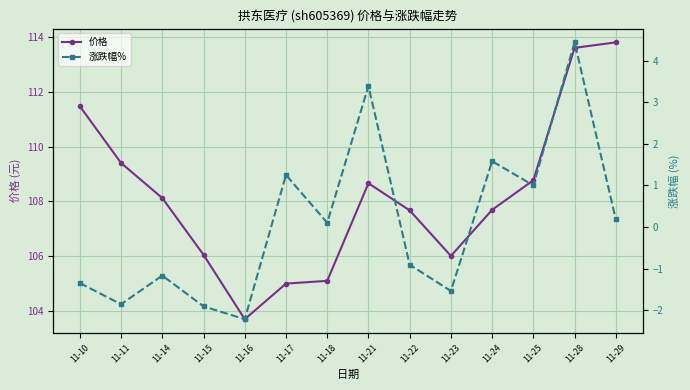

Is this an area chart (filled region under the line)?

No